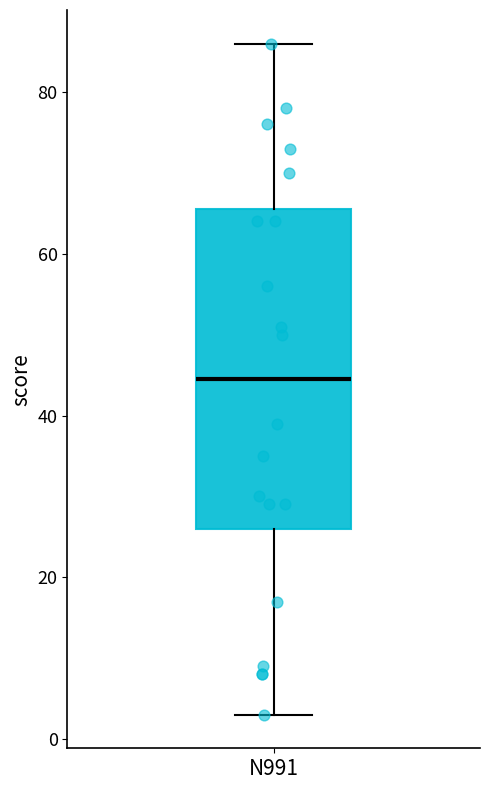

Read this box plot against the y-axis: the position of the median line, the range covered by the box, and the ends of both whiskers. The values are not printed on the chart, so give them approximately, as read against the axis.

median 44, box 26 to 66, whiskers 4 to 86